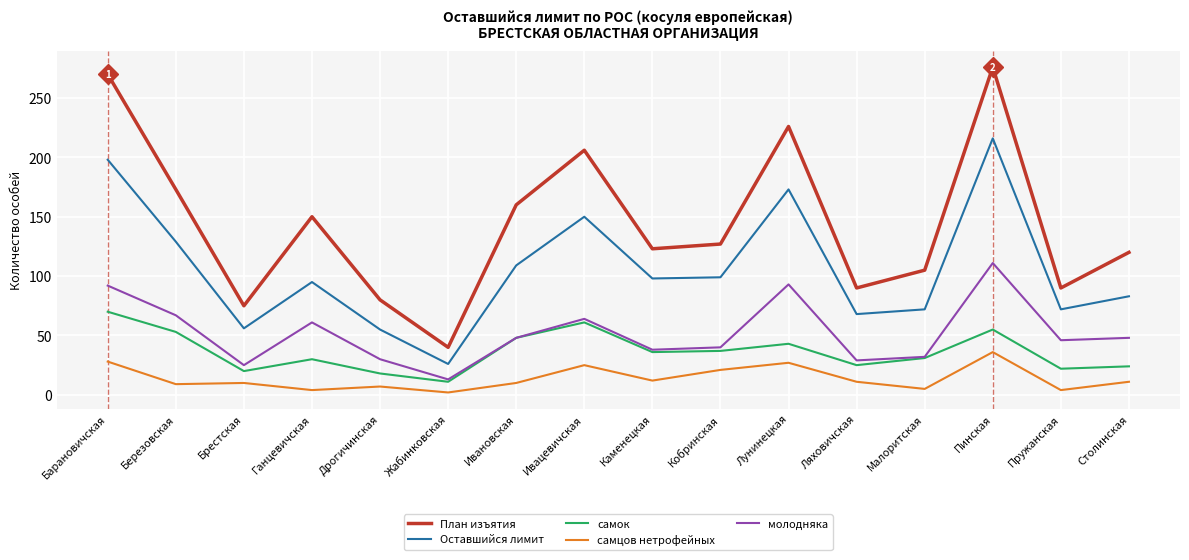

What is the highest value of the самок series?

70